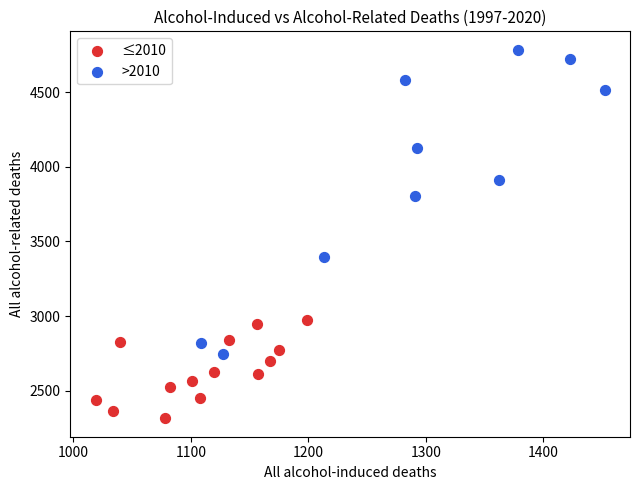

Which series reaches the maximum Y coordinate?

>2010